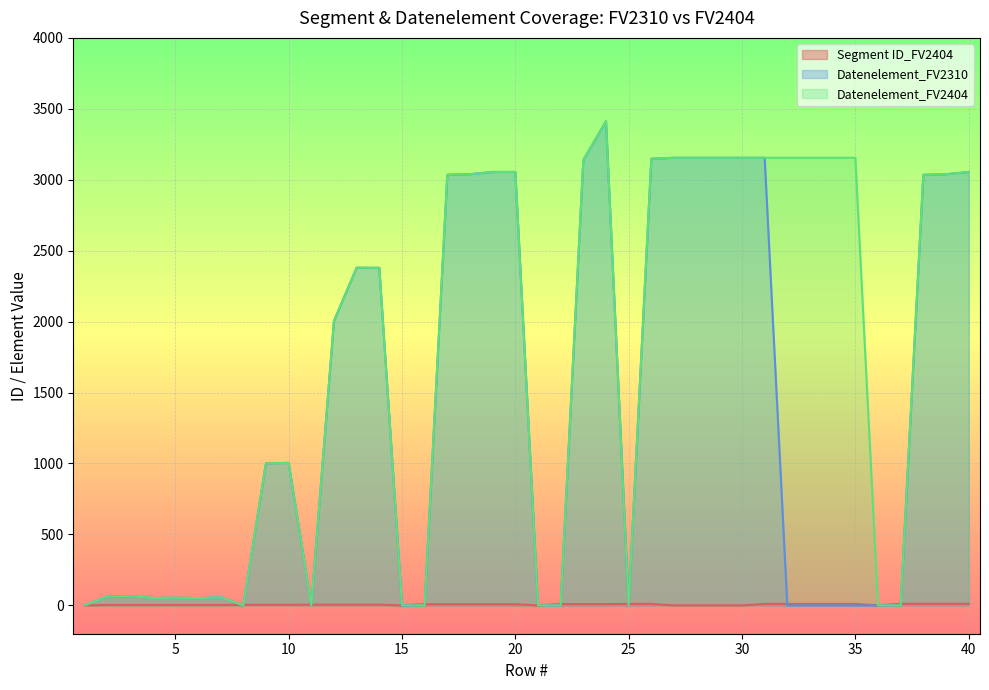

Reading right to left, transcribe all the data shown in this chart.

Segment ID_FV2404: 11	11	11	11	0	10	10	10	10	10	0	0	0	0	10	10	9	9	9	0	8	8	8	8	8	0	5	5	5	5	4	4	4	3	3	3	3	3	3	0
Datenelement_FV2310: 3055	3039	3035	0	0	0	0	0	0	3155	3155	3155	3155	3155	3148	0	3412	3139	0	0	3055	3055	3039	3035	0	0	2379	2380	2005	0	1004	1001	0	57	51	54	52	65	62	0
Datenelement_FV2404: 3055	3039	3035	0	0	3155	3155	3155	3155	3155	3155	3155	3155	3155	3148	0	3412	3139	0	0	3055	3055	3039	3035	0	0	2379	2380	2005	0	1004	1001	0	57	51	54	52	65	62	0